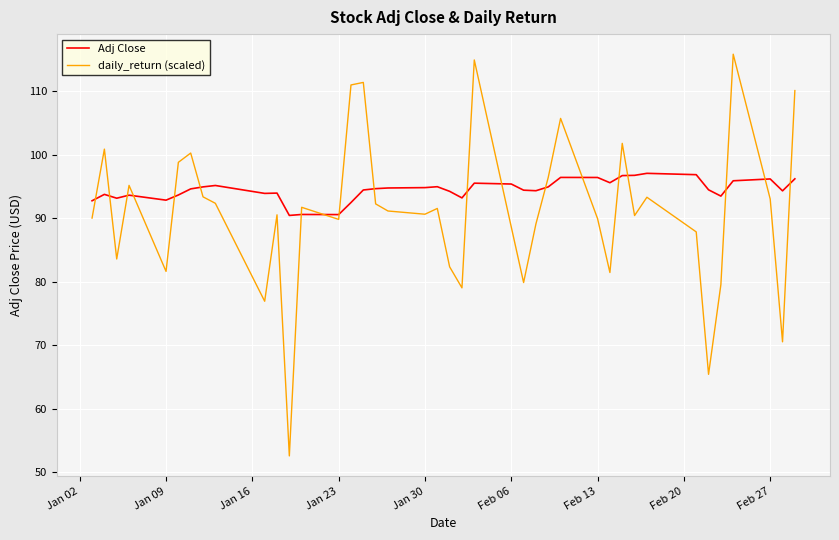

List the series in order of their overall mean, lowest first.

daily_return (scaled), Adj Close